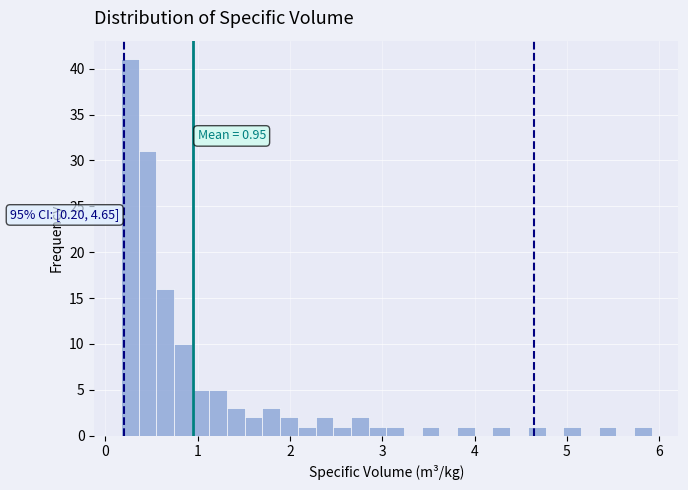

Around what value on the x-axis is the tallest bar? Give the approximate position of its centre, as read against the axis.

0.3